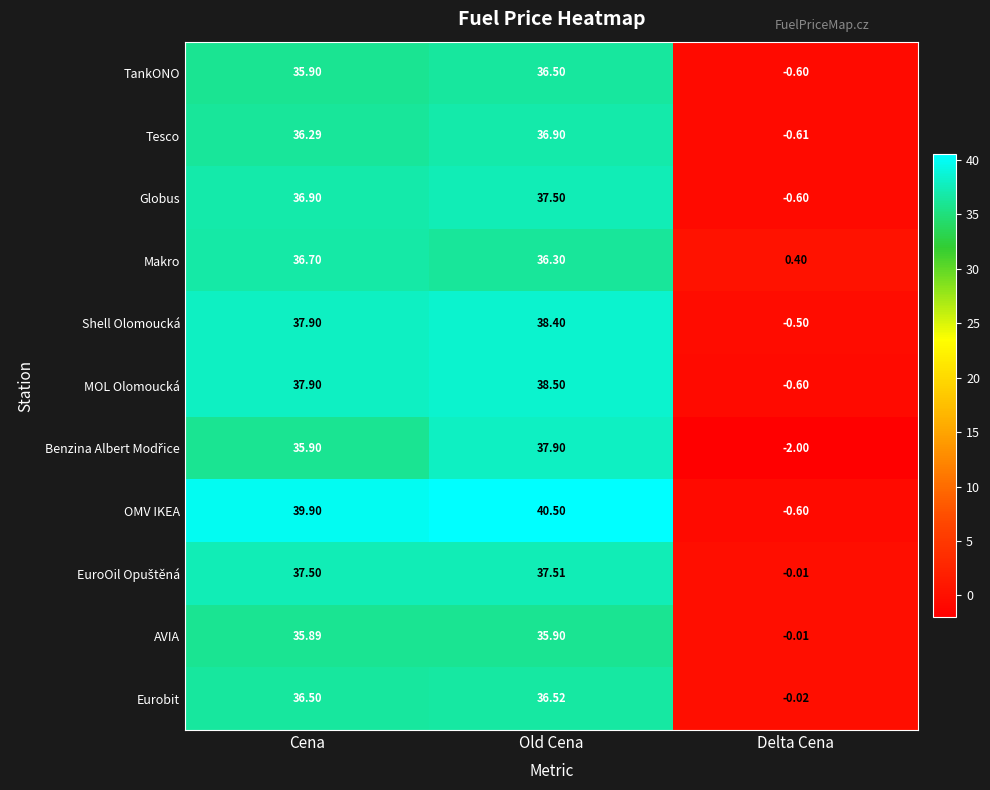

What is the difference between the highest and lowest values at Delta Cena?

2.4